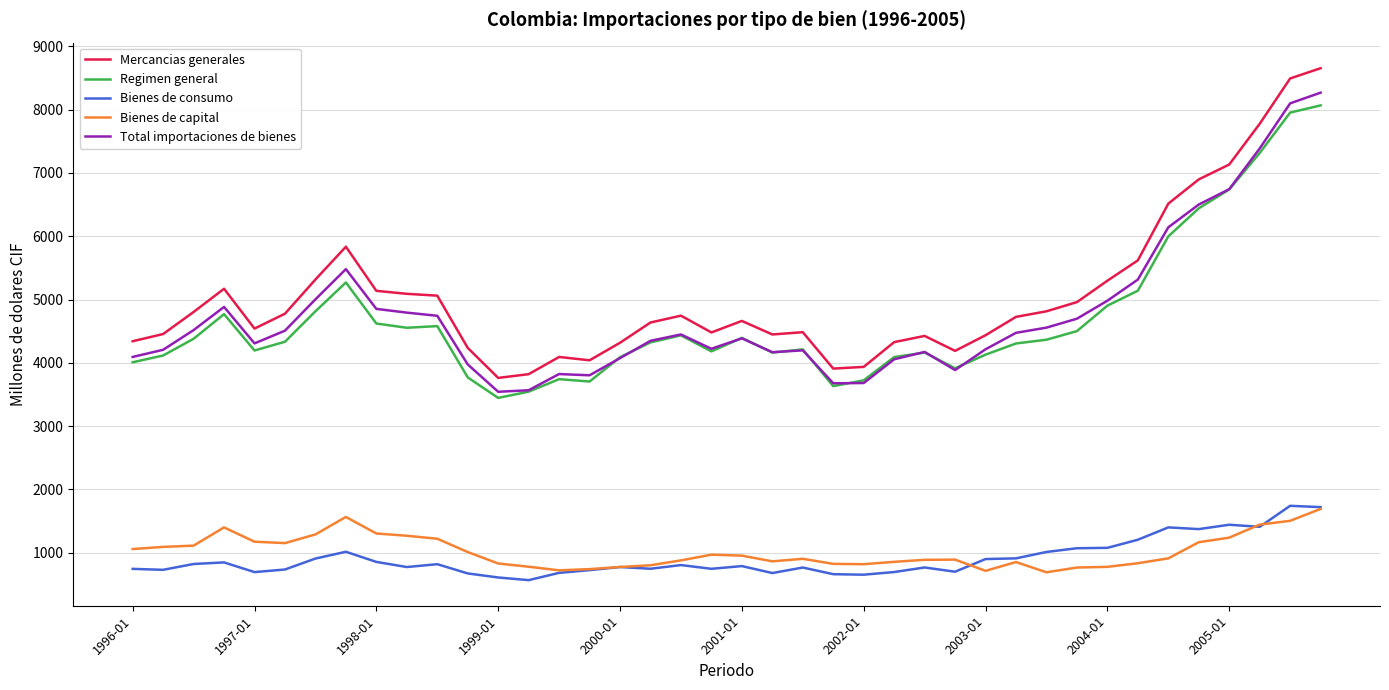

What is the difference between the second highest and second lowest values in the Bienes de capital series?

851